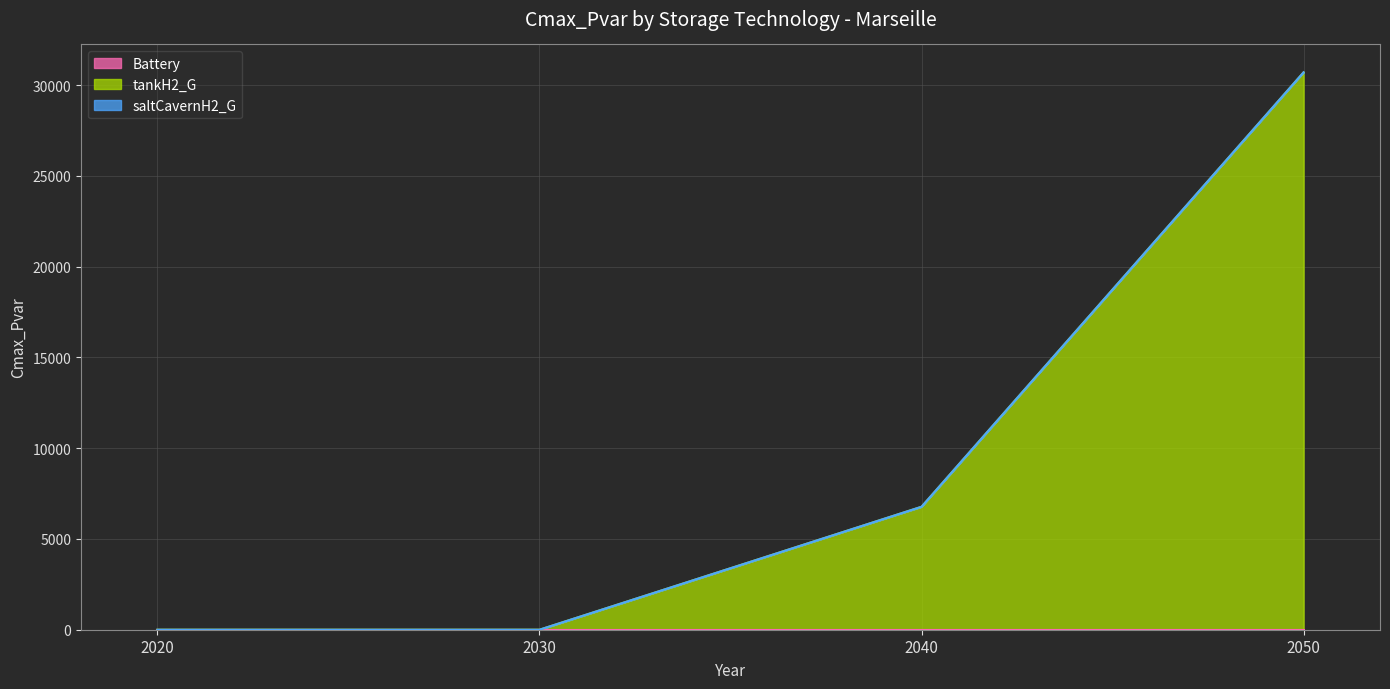

True or false: saltCavernH2_G and Battery cross at least once.

False